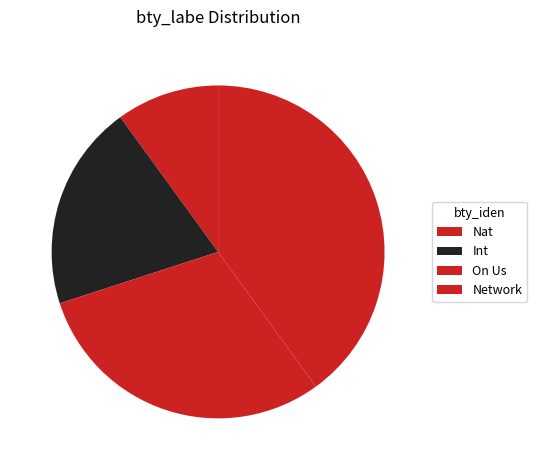

Which slice is the smallest?

Nat